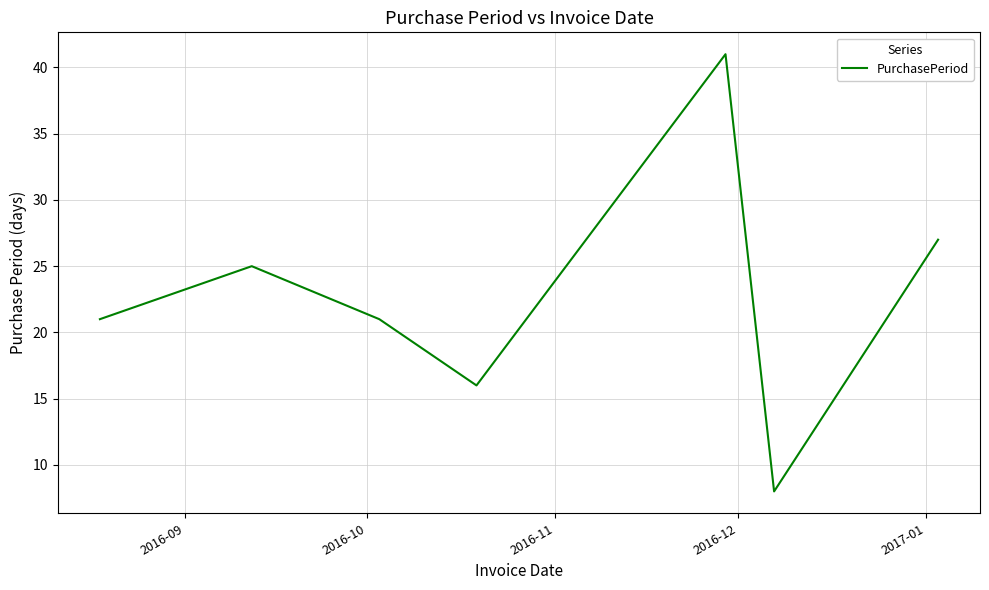

What is the difference between the second highest and second lowest values?

11